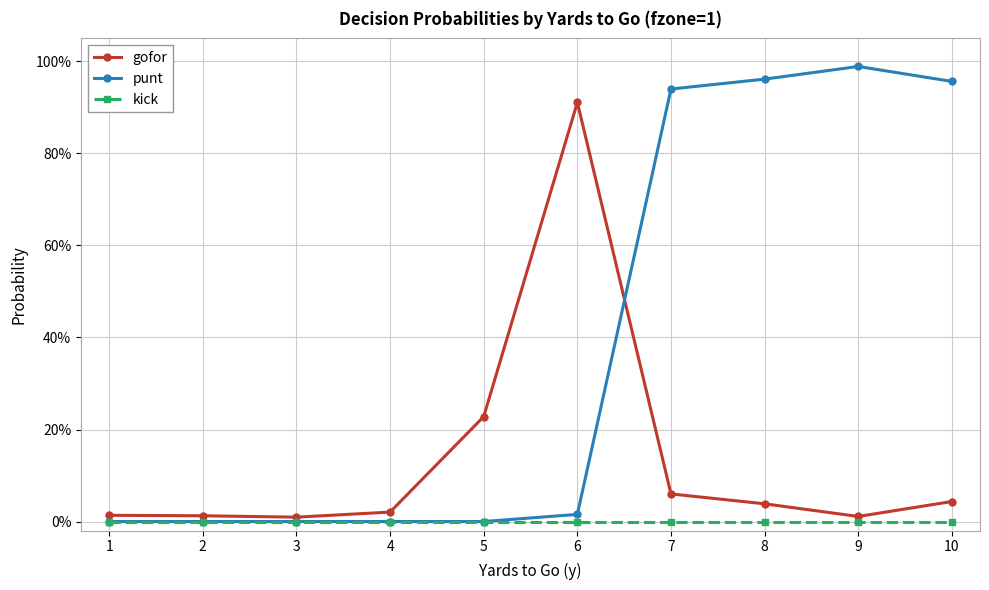

Does the chart have visible grid lines?

Yes